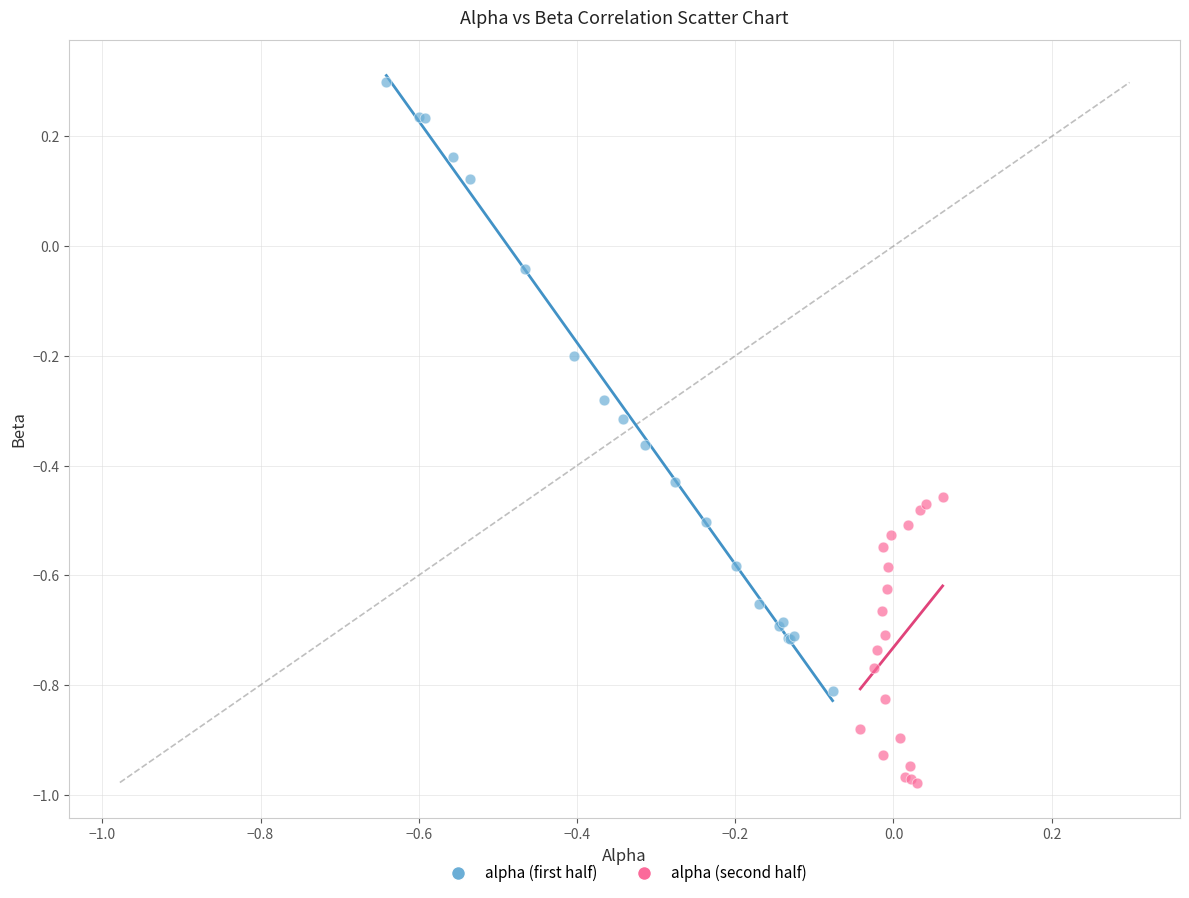

Which series contains the lowest Y value?

alpha (second half)